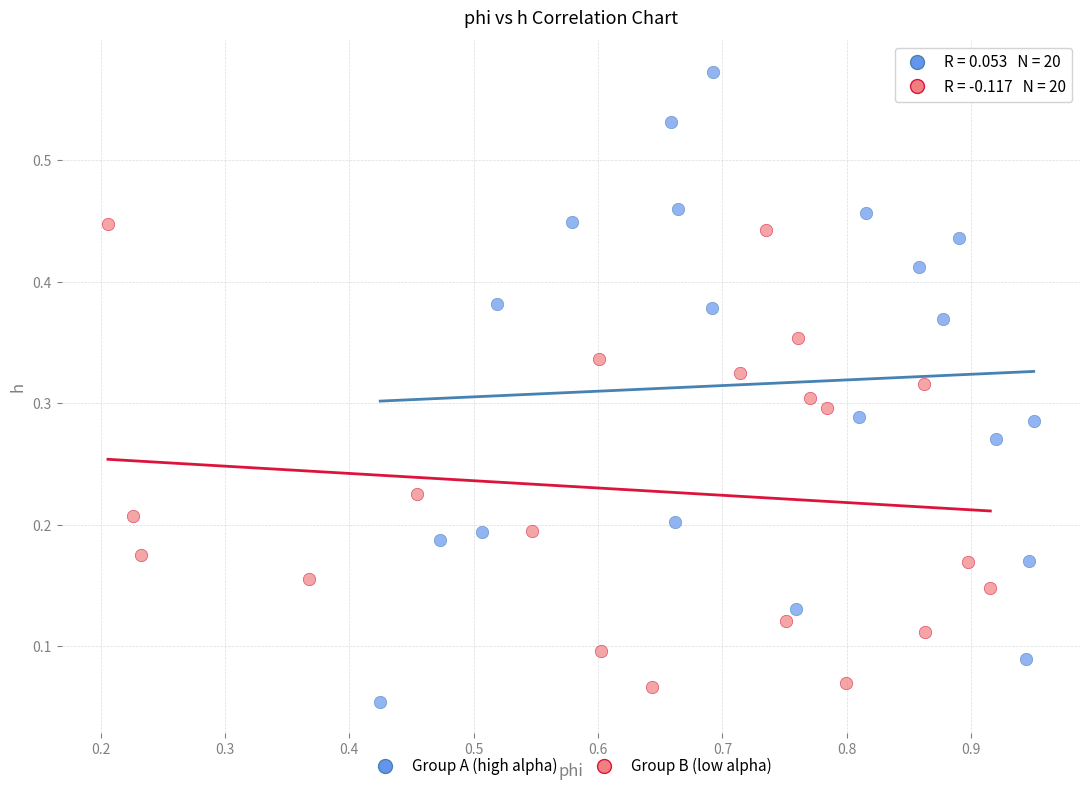

Which series contains the highest Y value?

Group A (high alpha)